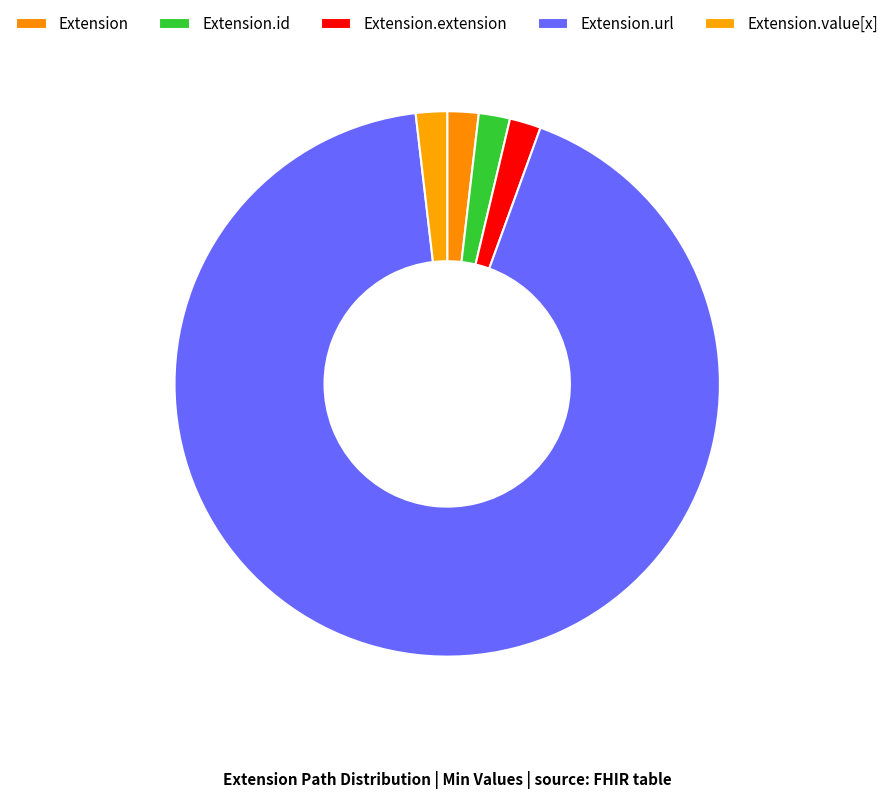

How many slices are in this pie chart?

5